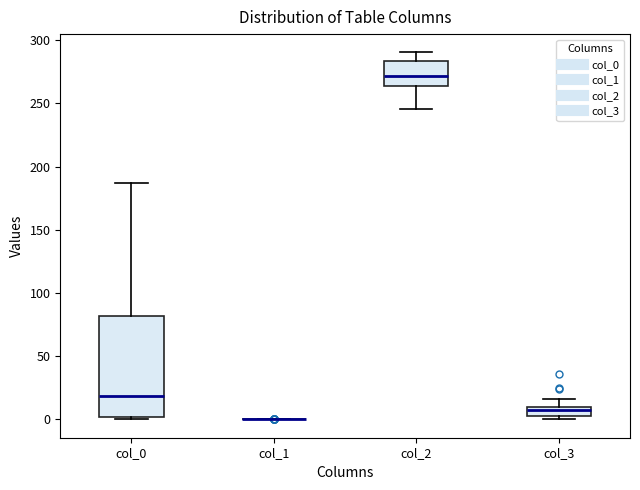

Reading left to right, transcribe this box plot: for each box, give where its median line is, the range the box spans, and where its two whiskers end, as read against the y-axis. The values are not printed on the chart, so give them approximately, as read against the axis.

col_0: median 20, box 0 to 80, whiskers 0 (just below the box's lower edge) to 185
col_1: box collapsed to a line at 0, whiskers 0 to 0
col_2: median 270, box 265 to 285, whiskers 245 to 290
col_3: median 5, box 0 to 10, whiskers 0 (just below the box's lower edge) to 15